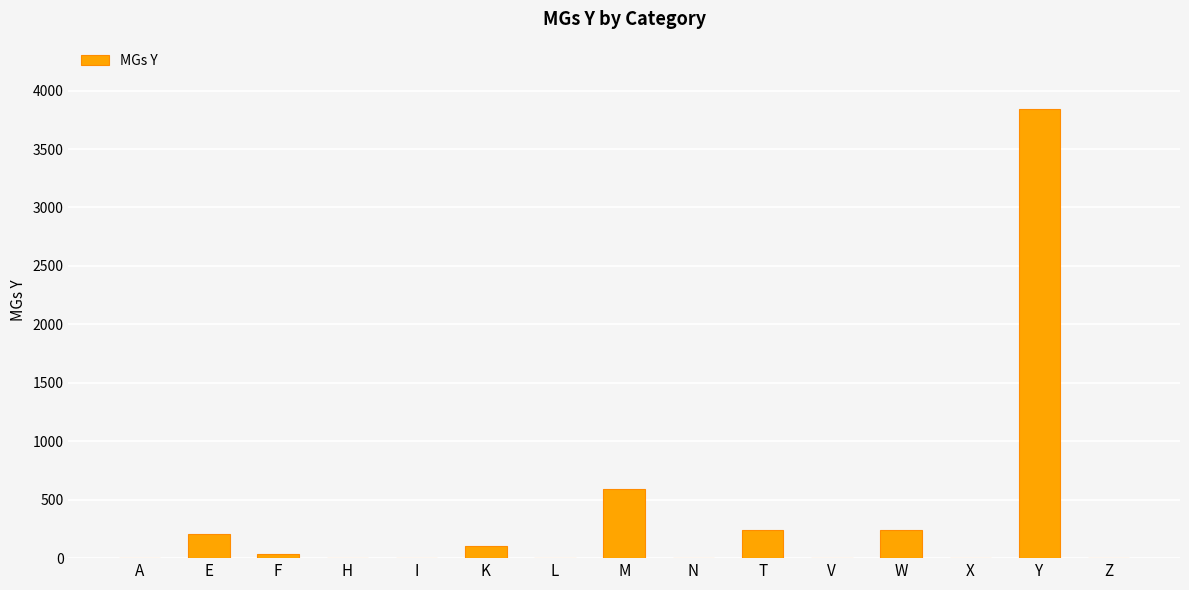

Which has a higher value, N or K?

K